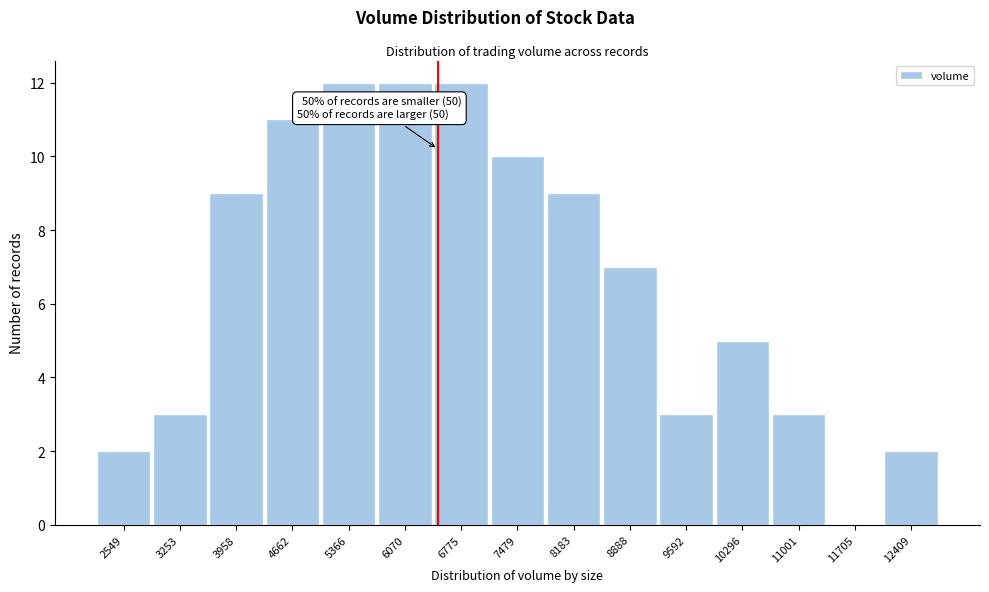

Reading left to right, extract all data points from this chart.

2549=2	3253=3	3958=9	4662=11	5366=12	6070=12	6775=12	7479=10	8183=9	8888=7	9592=3	10296=5	11001=3	11705=0	12409=2